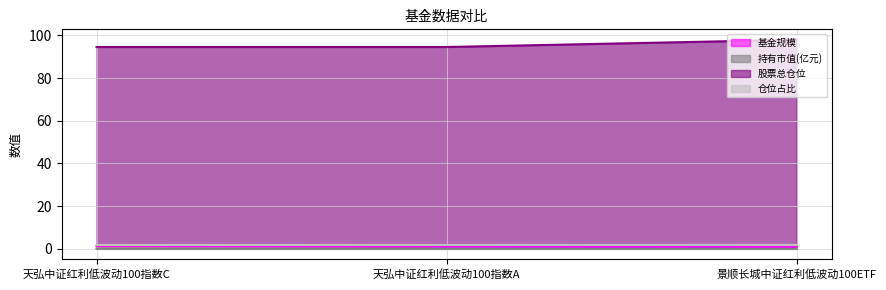

The 股票总仓位 series shows 98.0 at 景顺长城中证红利低波动100ETF. True or false?

True